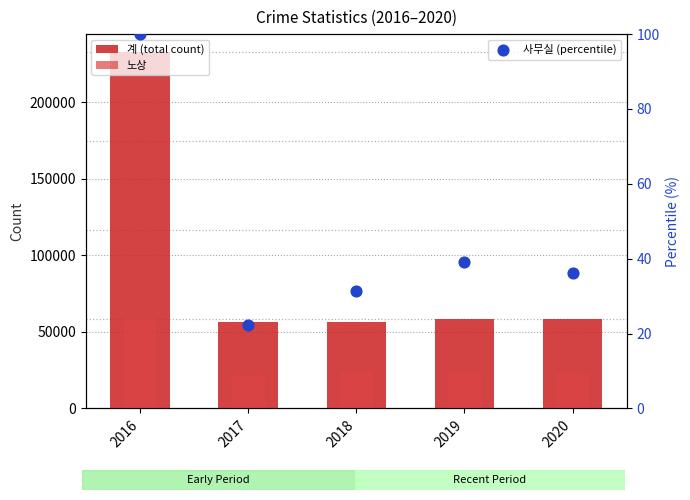

At how many categories does at least one series exceed 224179?

1